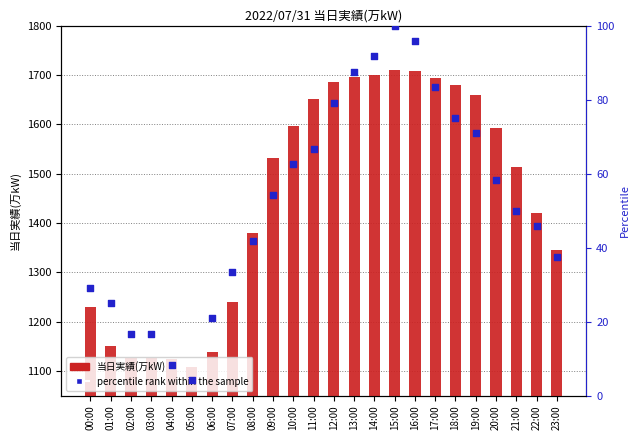

Which series has the largest Y range (max minus min)?

当日実績(万kW)